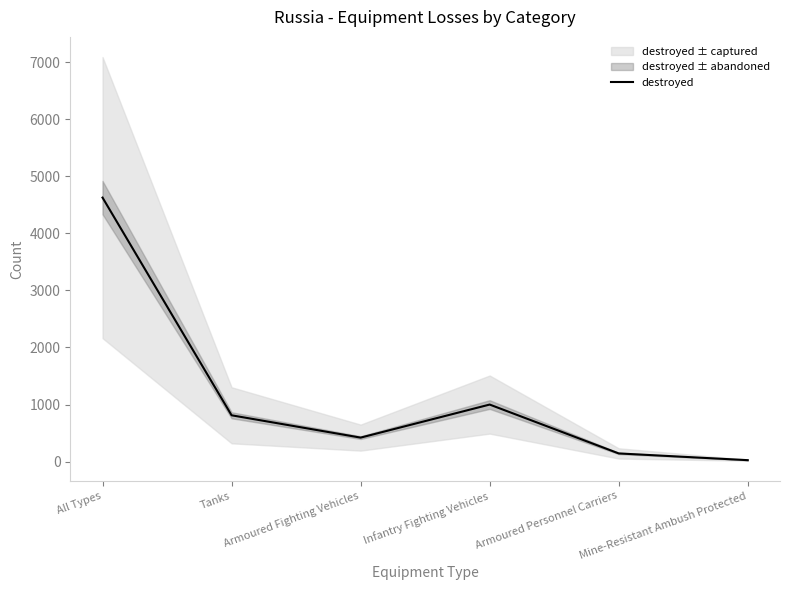

Is it true that destroyed equals 421 at Armoured Fighting Vehicles?

True